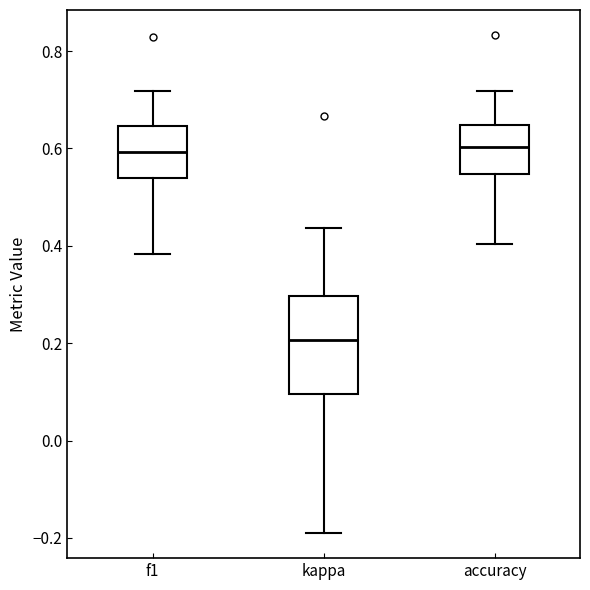

Where is the upper edge of the box for f1 on the y-axis? The values are not printed on the chart, so give them approximately, as read against the axis.

0.64